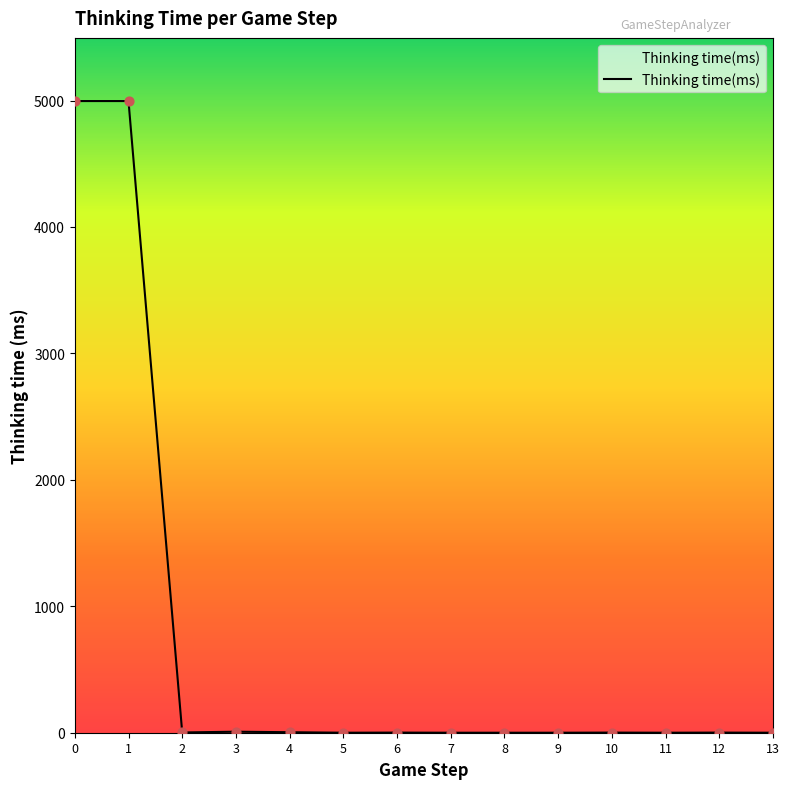

Is it true that the value at 5 is 0?

True